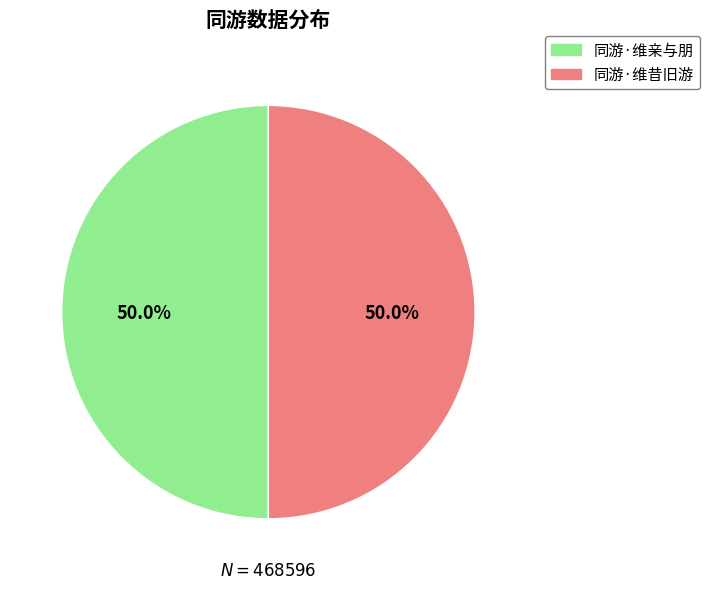

What percentage do 同游·维亲与朋 and 同游·维昔旧游 together represent?

100.0%